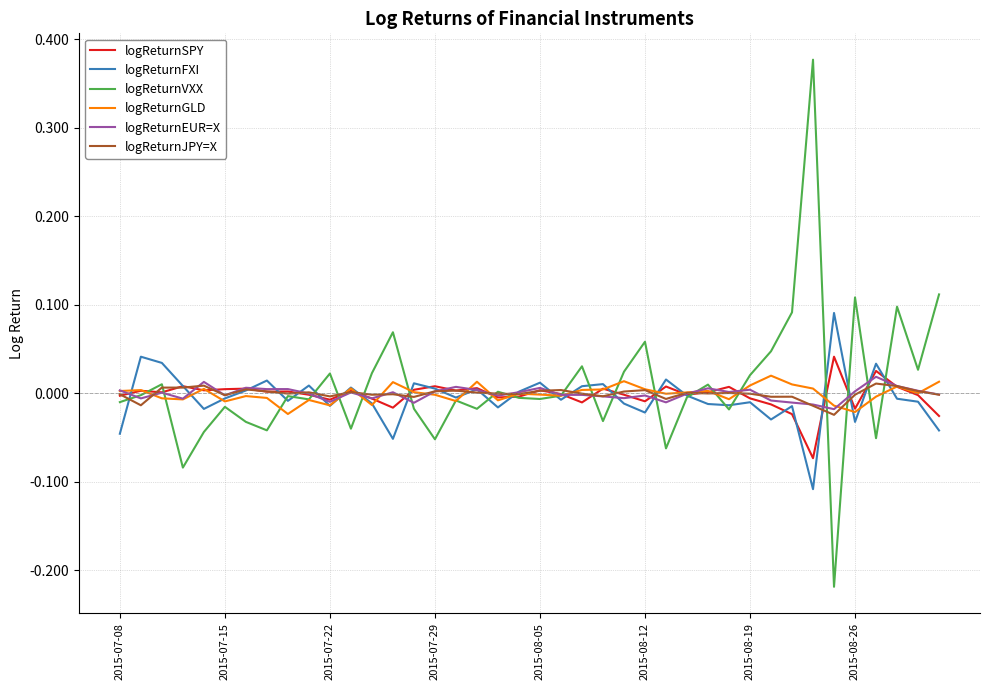

Which series has the largest range (max minus min)?

logReturnVXX